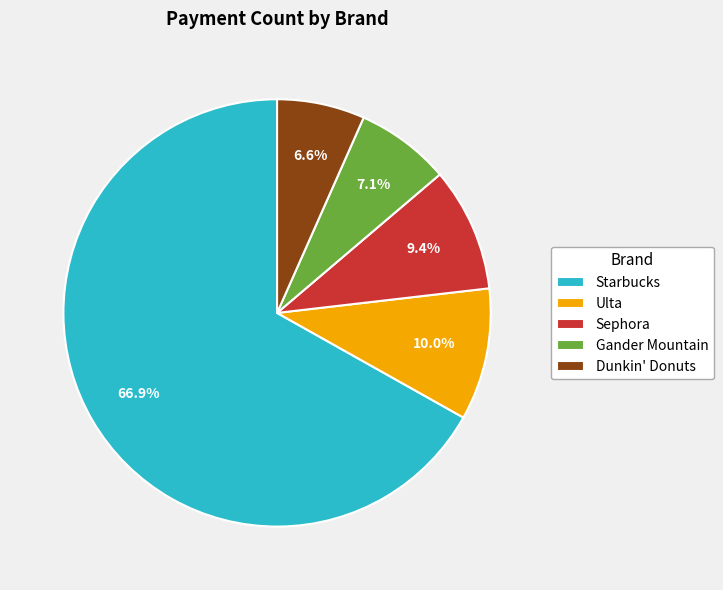

What percentage do Sephora and Gander Mountain together represent?

16.5%